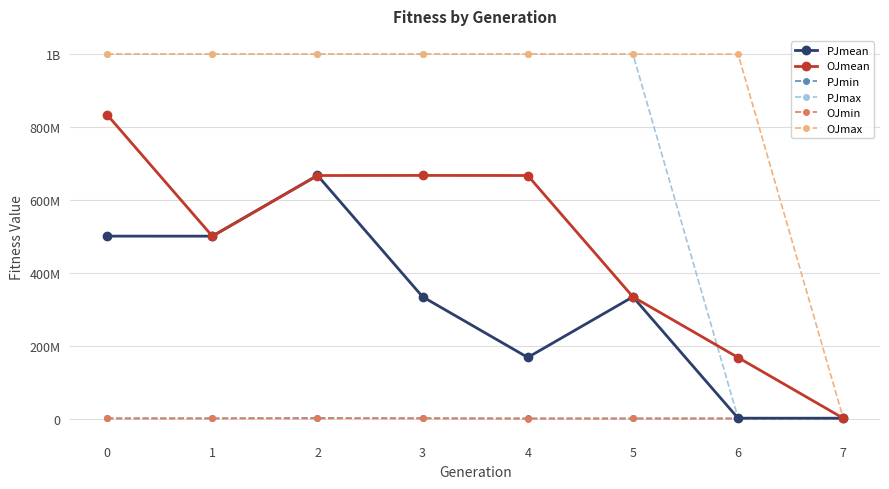

Is this an area chart (filled region under the line)?

No